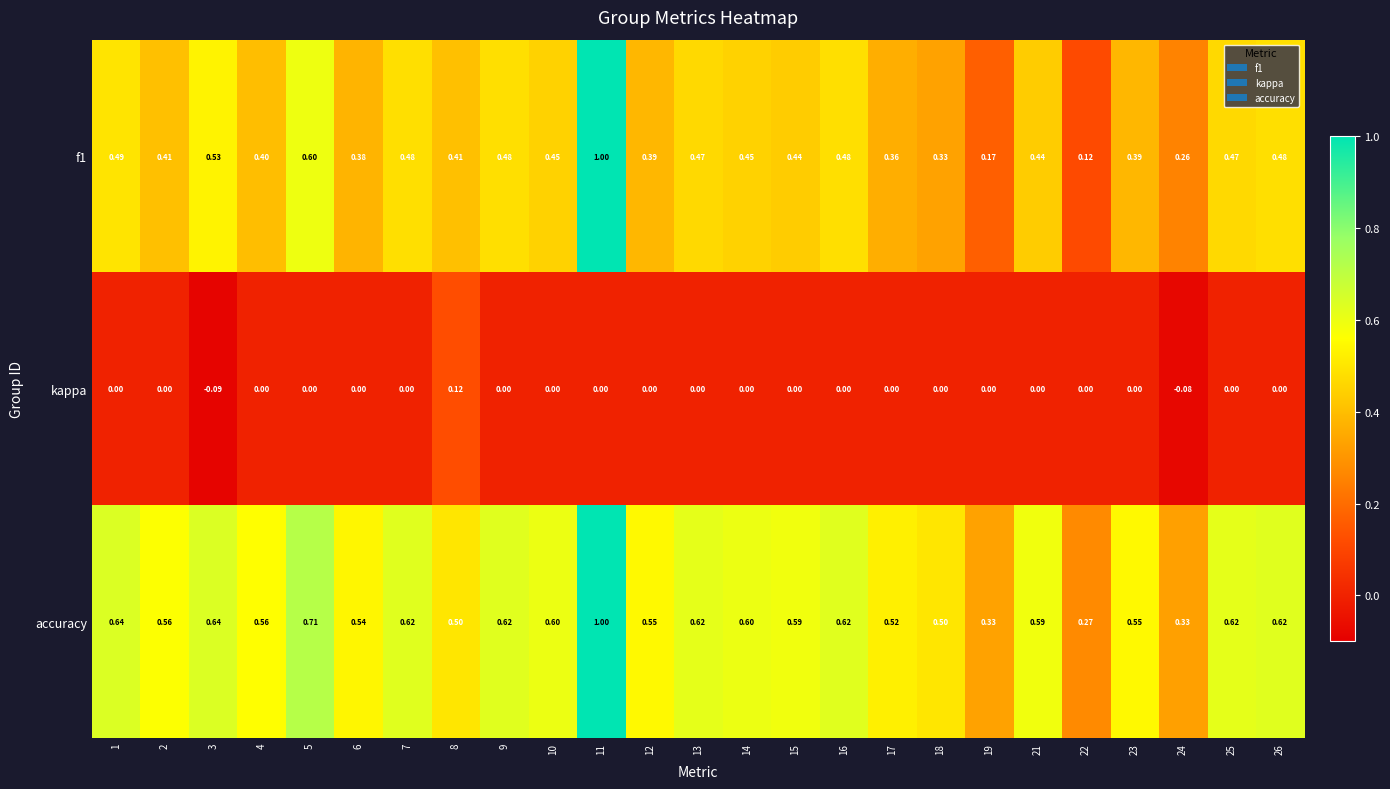

Which series has the largest total across all categories?

accuracy